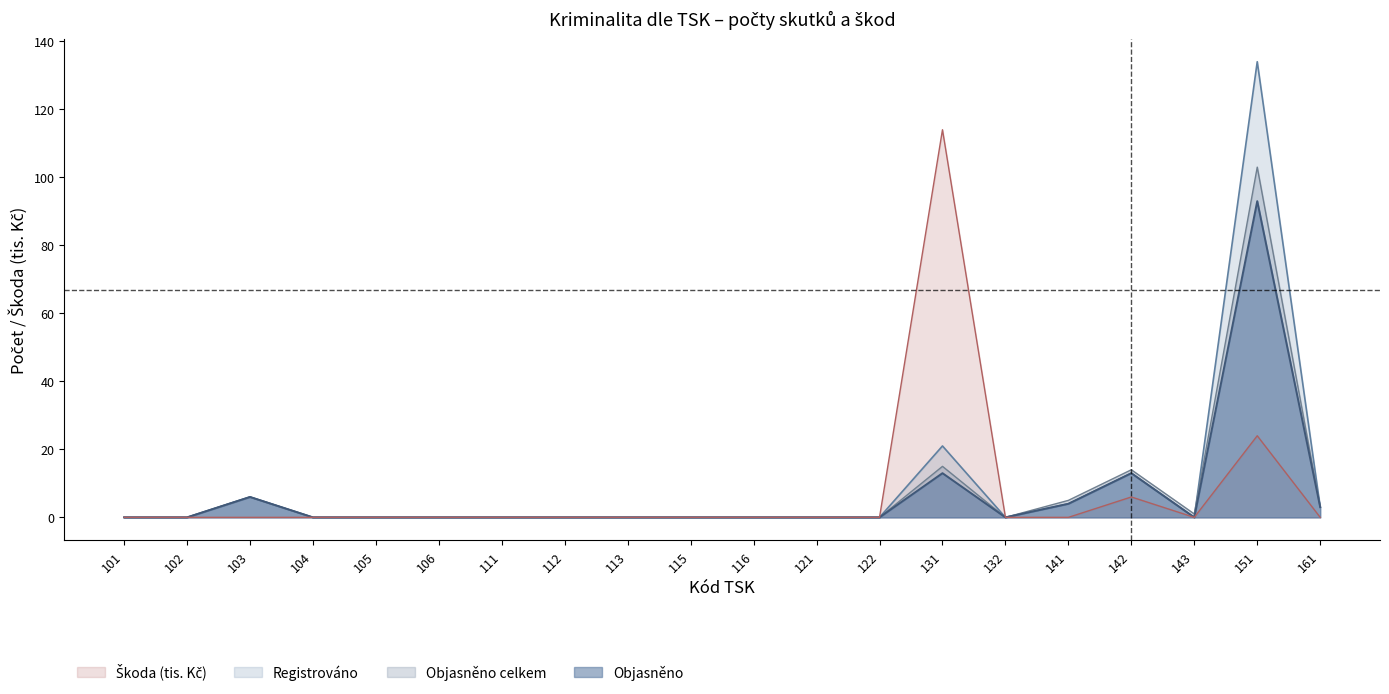

Reading right to left, what are all the values shown in this chart?

Registrováno: 161=3	151=134	143=0	142=13	141=4	132=0	131=21	122=0	121=0	116=0	115=0	113=0	112=0	111=0	106=0	105=0	104=0	103=6	102=0	101=0
Objasněno: 161=3	151=93	143=0	142=13	141=4	132=0	131=13	122=0	121=0	116=0	115=0	113=0	112=0	111=0	106=0	105=0	104=0	103=6	102=0	101=0
Objasněno celkem: 161=3	151=103	143=1	142=14	141=5	132=0	131=15	122=0	121=0	116=0	115=0	113=0	112=0	111=0	106=0	105=0	104=0	103=6	102=0	101=0
Škoda: 161=0	151=24	143=0	142=6	141=0	132=0	131=114	122=0	121=0	116=0	115=0	113=0	112=0	111=0	106=0	105=0	104=0	103=0	102=0	101=0